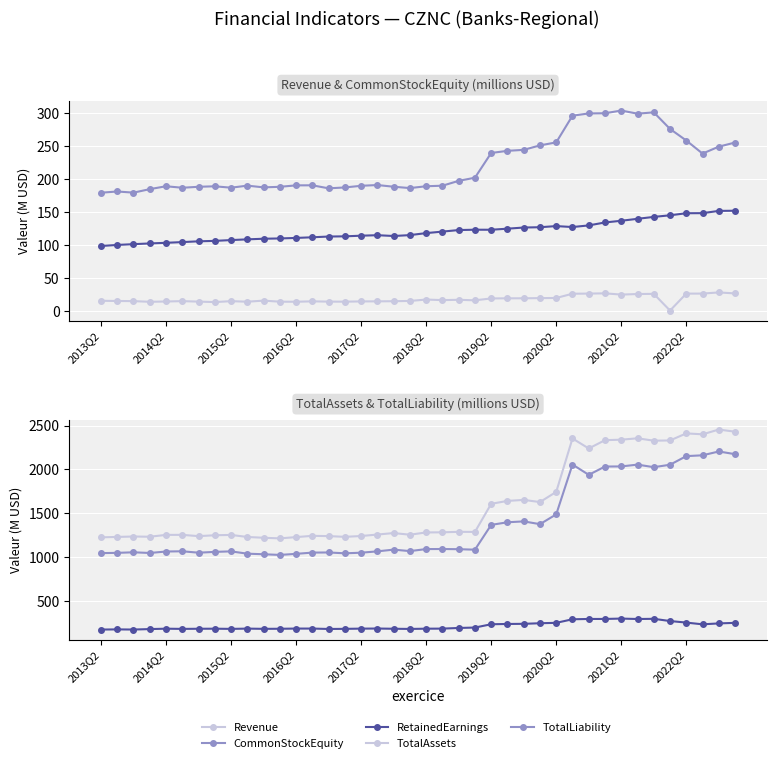

How many lines are shown in the chart?

5